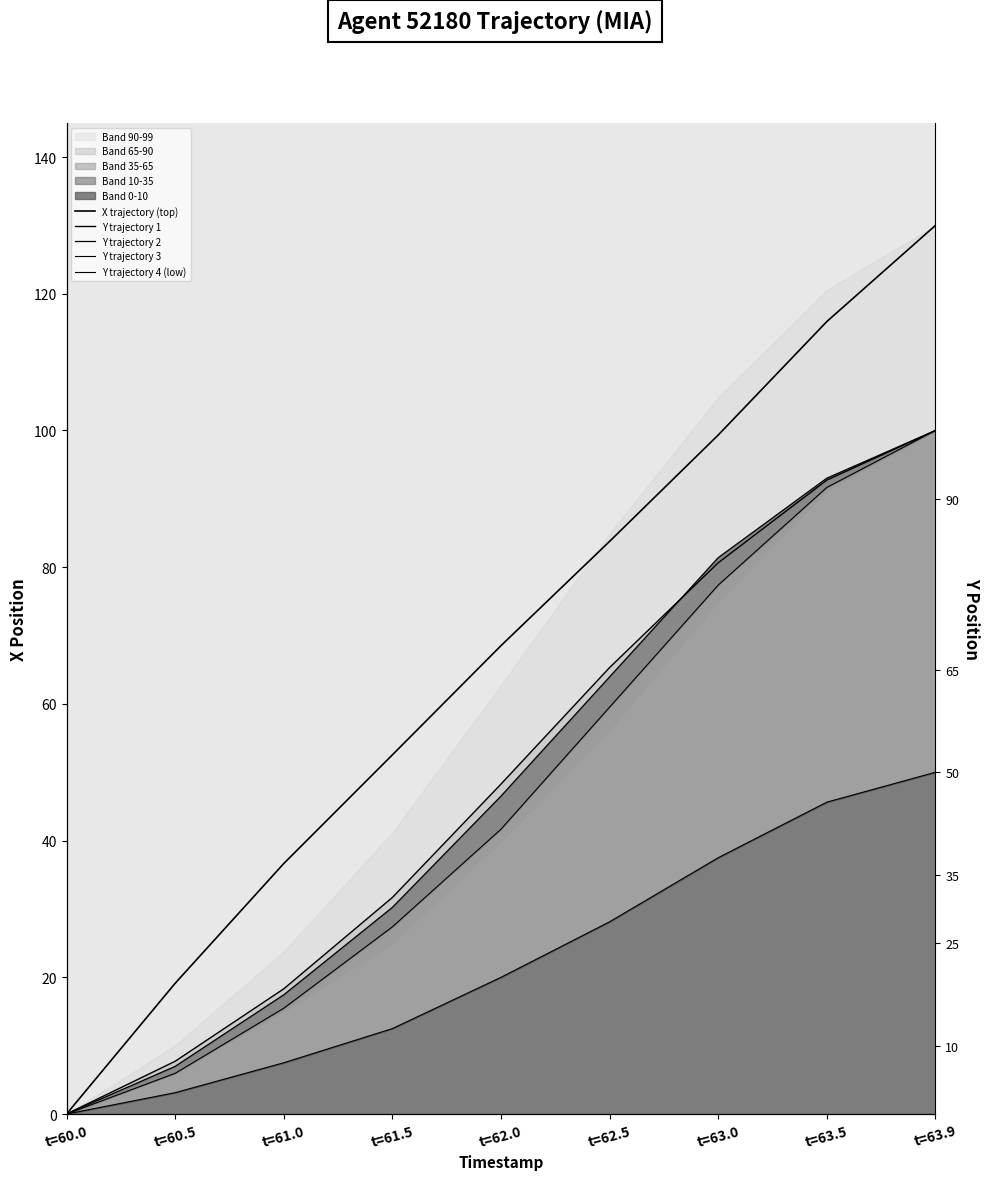

Count the number of categories in the chart.

9